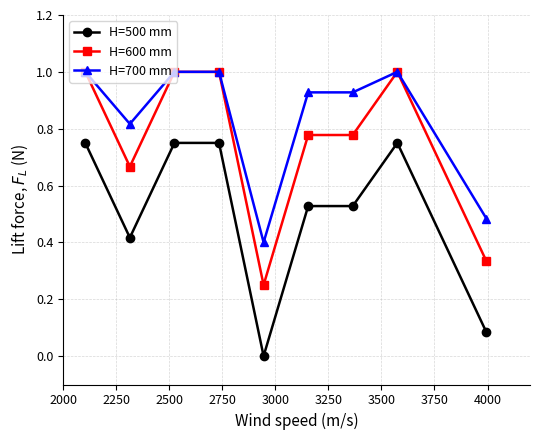

What is the value of the H=700 mm point at the 8th from the left?

1.0